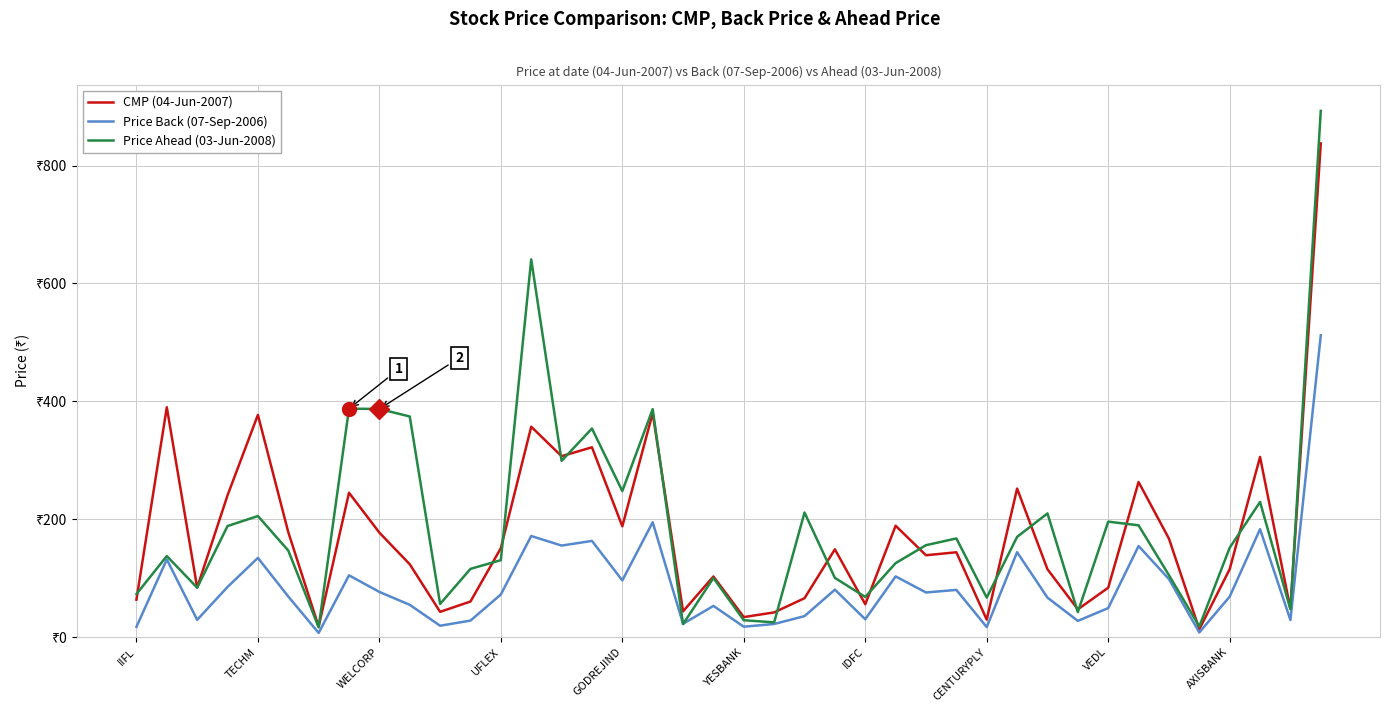

What is the greatest value displayed?

892.9